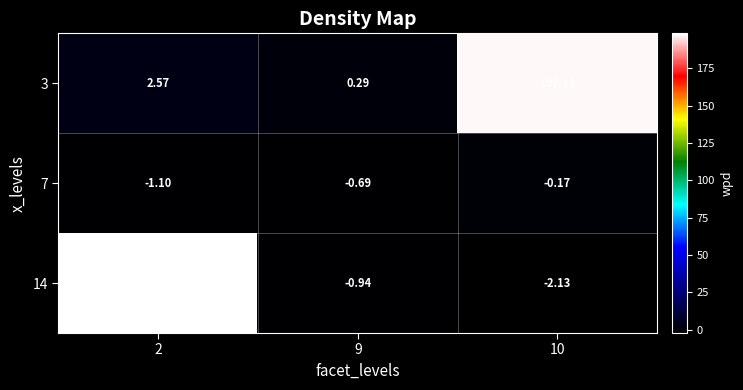

What is the total value across all series at 10?

194.8